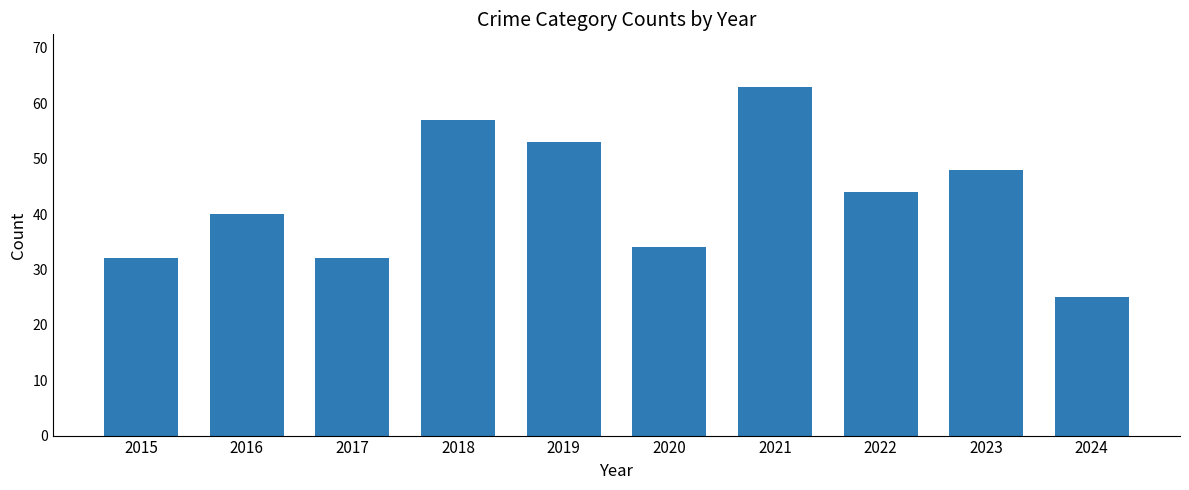

Which label corresponds to the smallest value in the chart?

2024